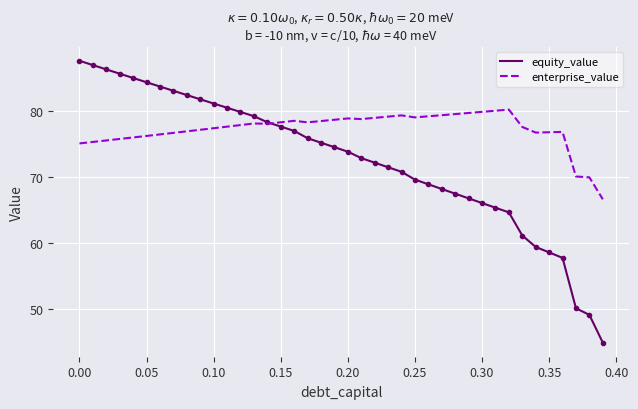

Which series has the largest range (max minus min)?

equity_value